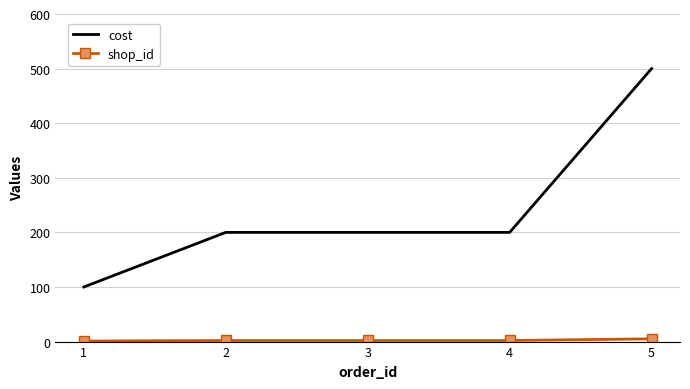

The value of cost at 1 is 132. True or false?

False